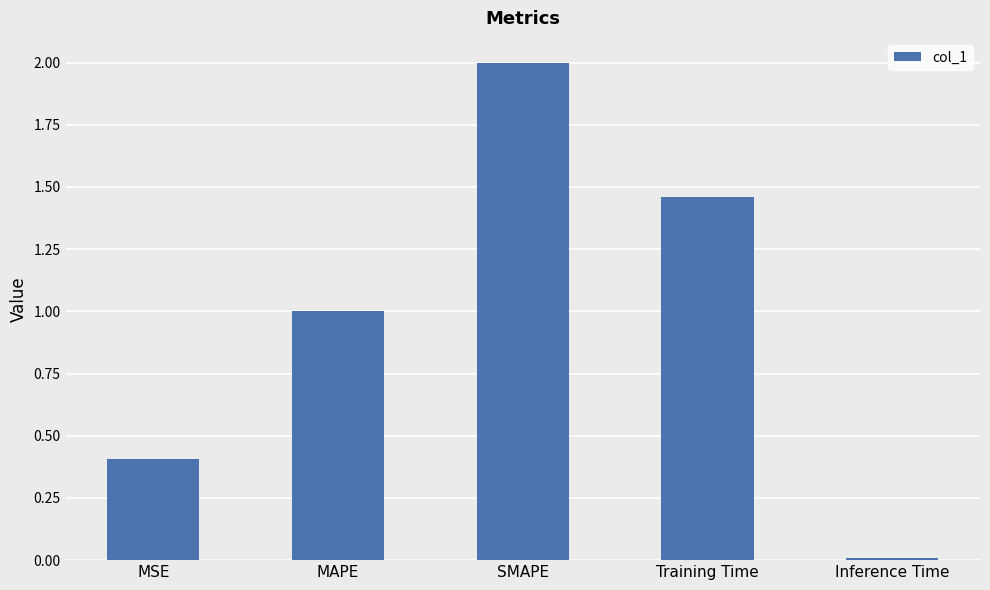

What is the label of the 1st bar from the right?

Inference Time